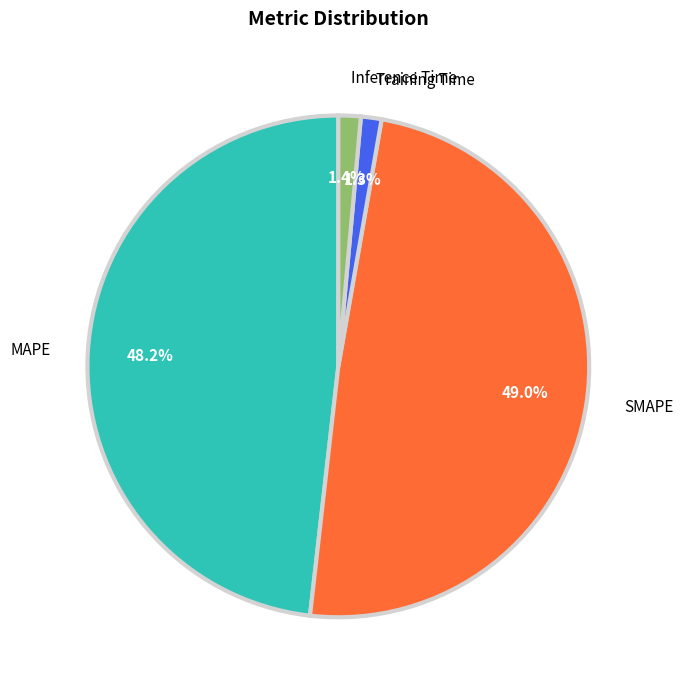

Which has a higher value, Inference Time or MAPE?

MAPE